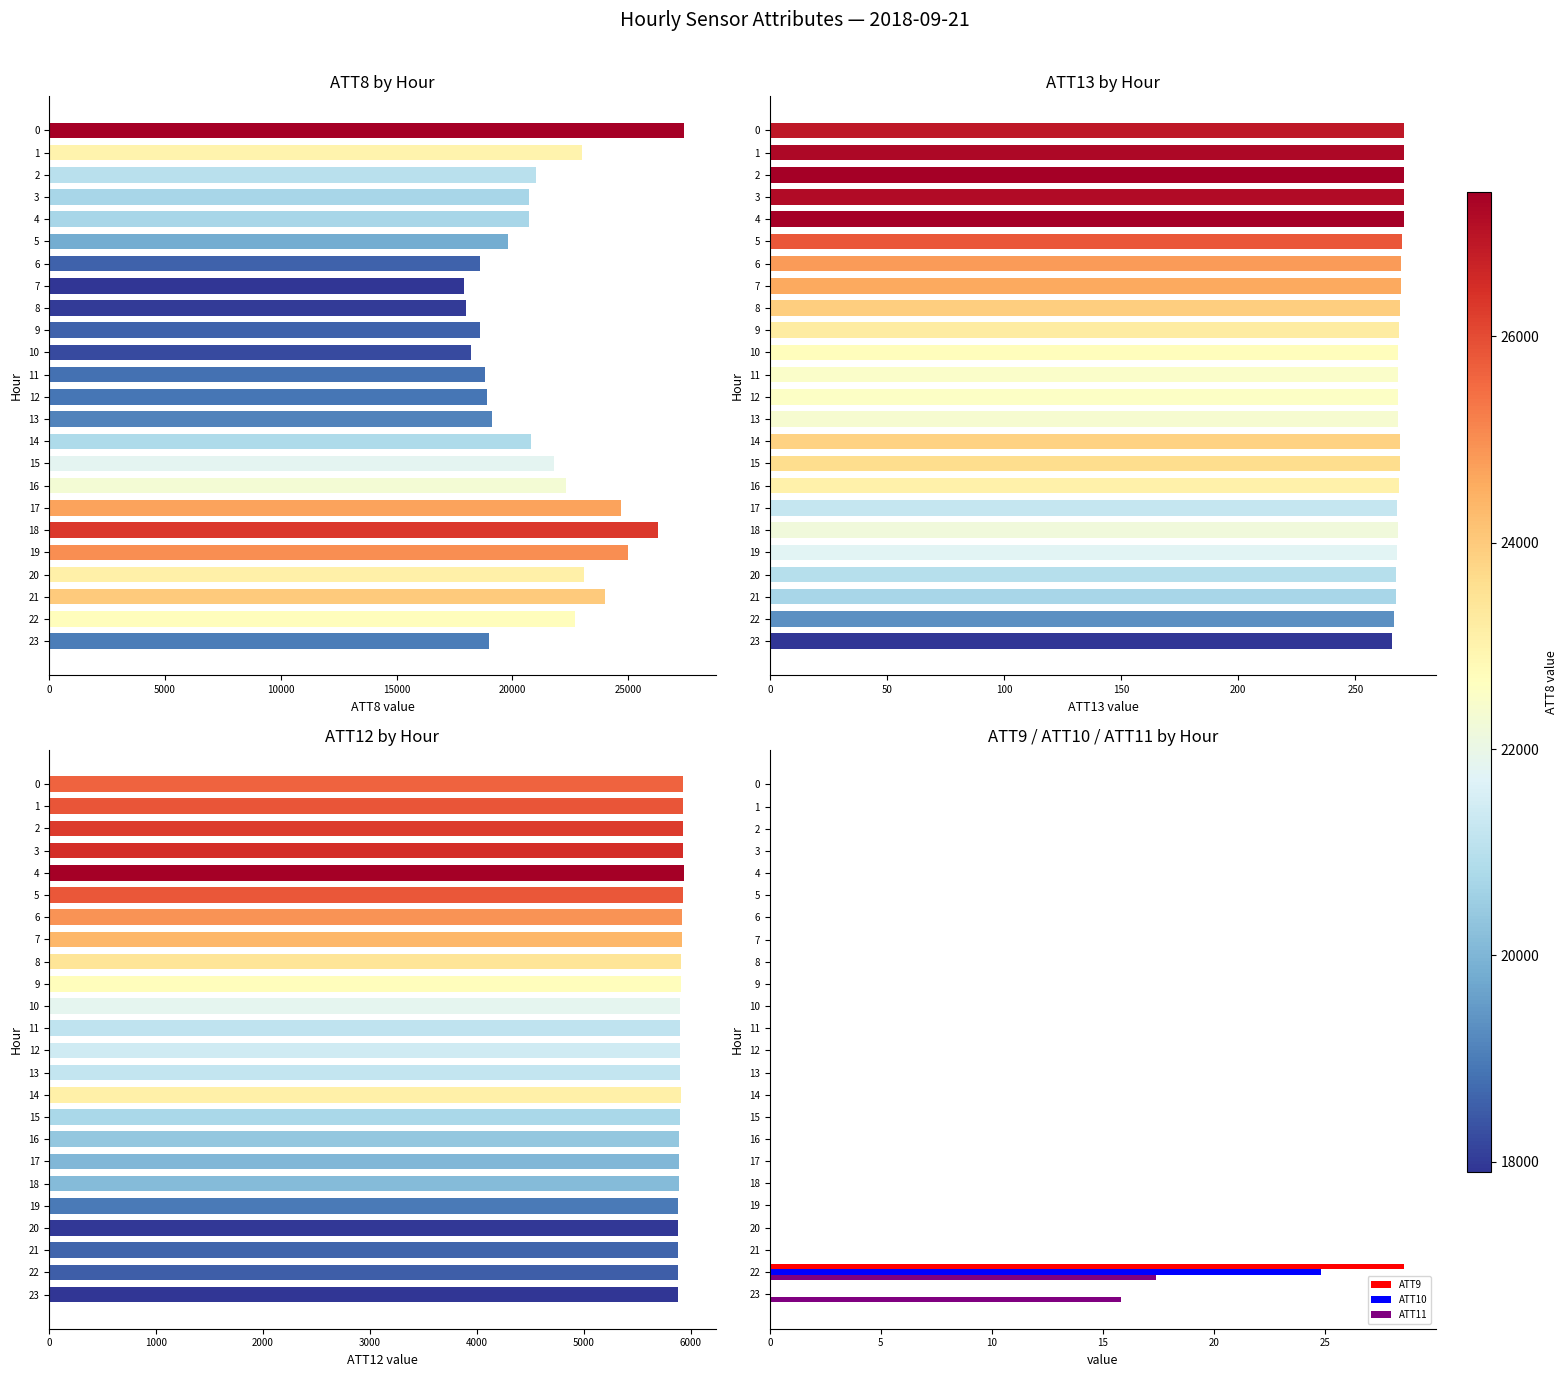

At which label does ATT9 reach its peak?

22